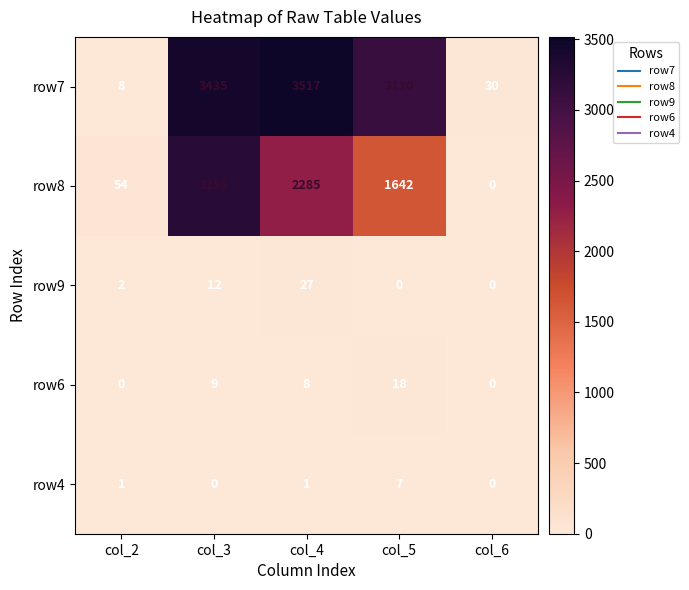

At how many categories does at least one series exceed 1831?

3